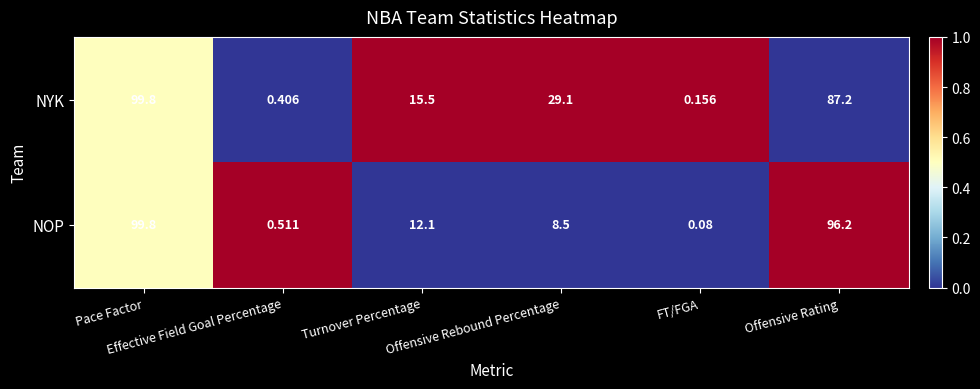

What is the total value across all series at Offensive Rating?

183.4